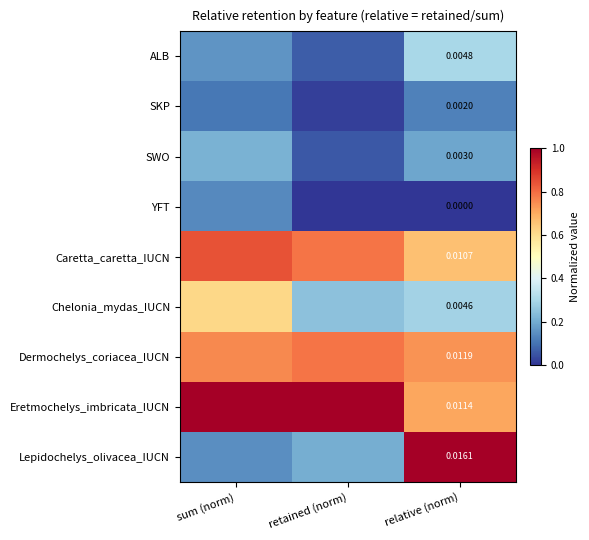

At how many categories does at least one series exceed 0?

3